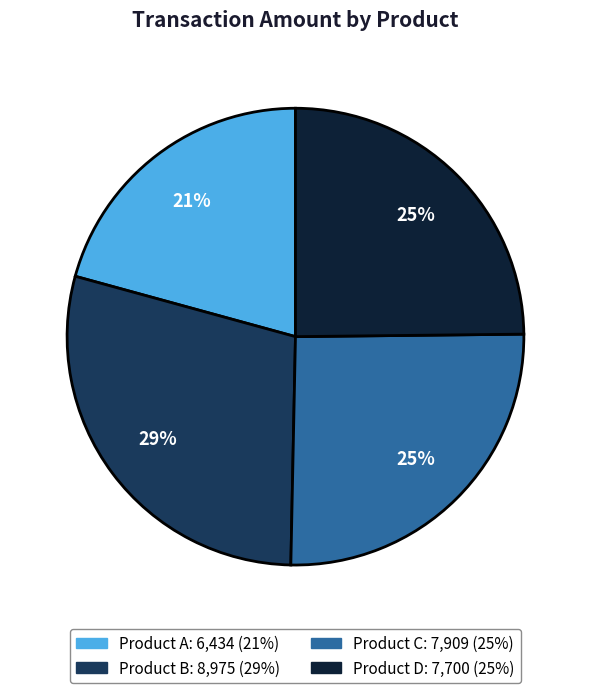

How many segments does this pie chart have?

4